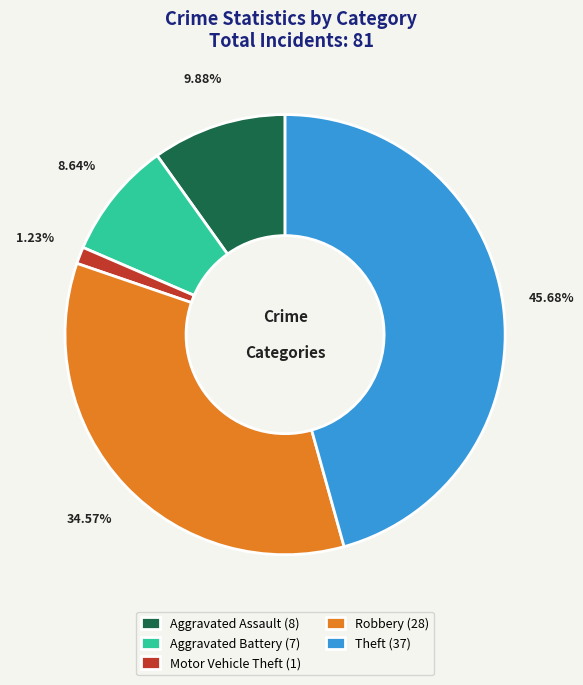

How many segments does this pie chart have?

5